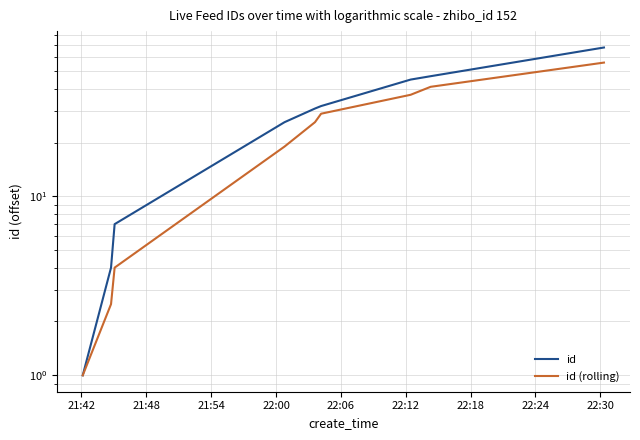

The value of id (rolling) at 22:00 is 27.1. True or false?

False